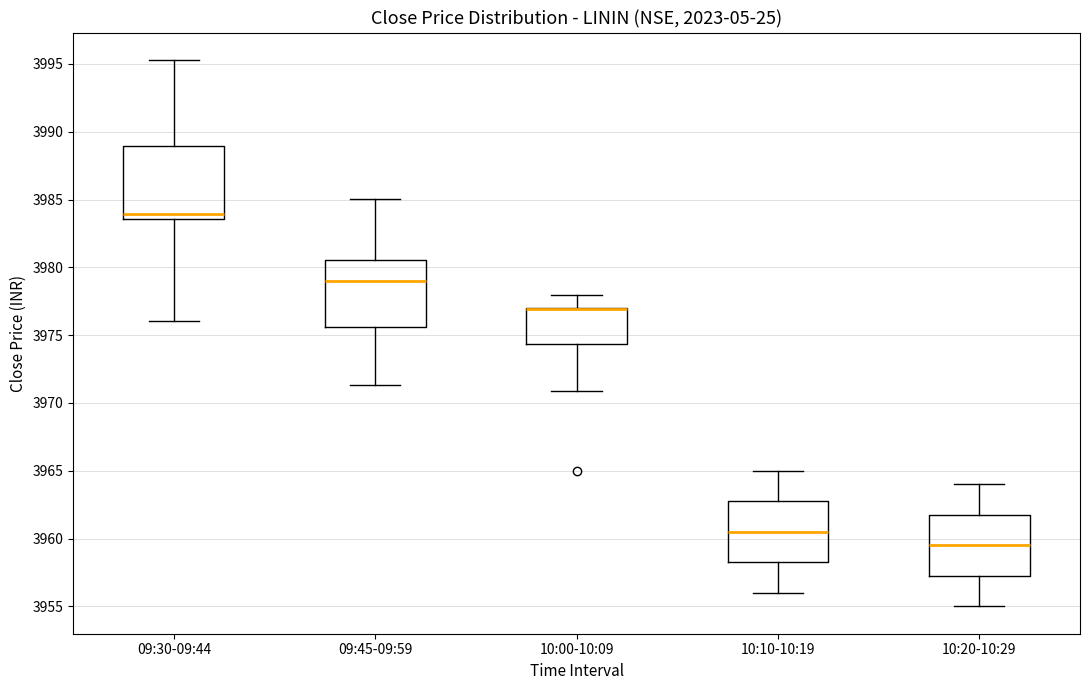

Where does the upper whisker of the box for 10:00-10:09 end on the y-axis? The values are not printed on the chart, so give them approximately, as read against the axis.

3978.0